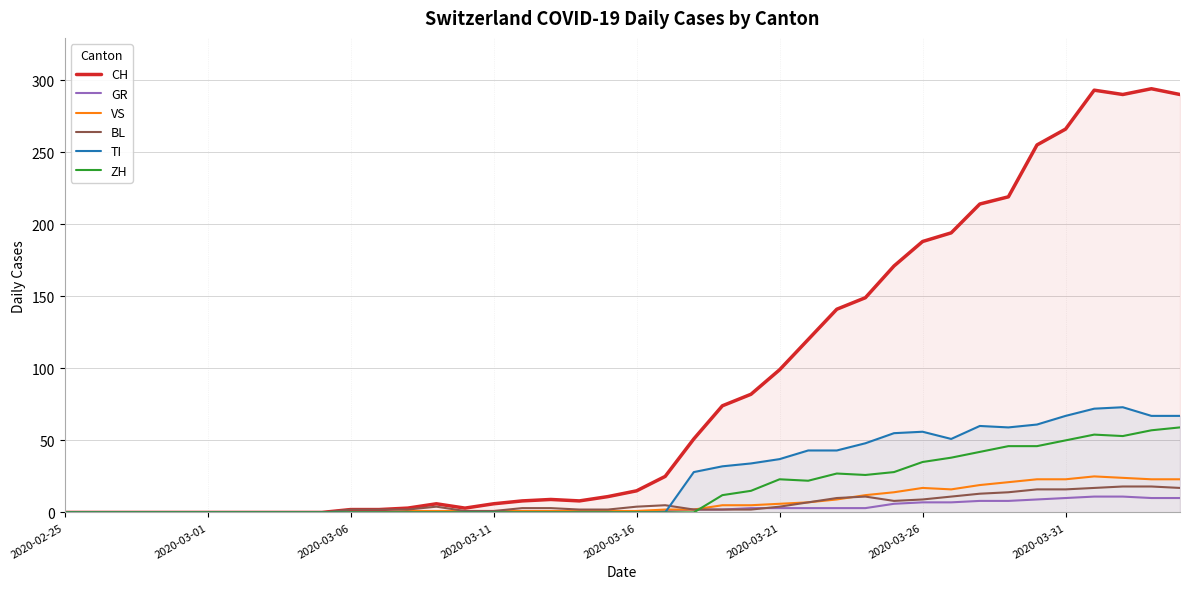

Which has a higher value, 16 or 23?

23